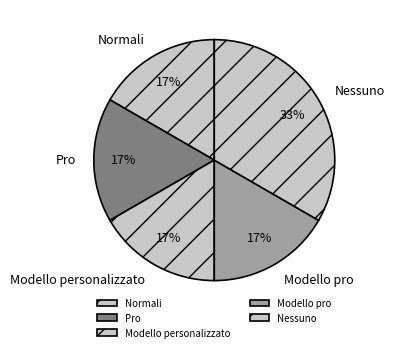

How many slices are in this pie chart?

5